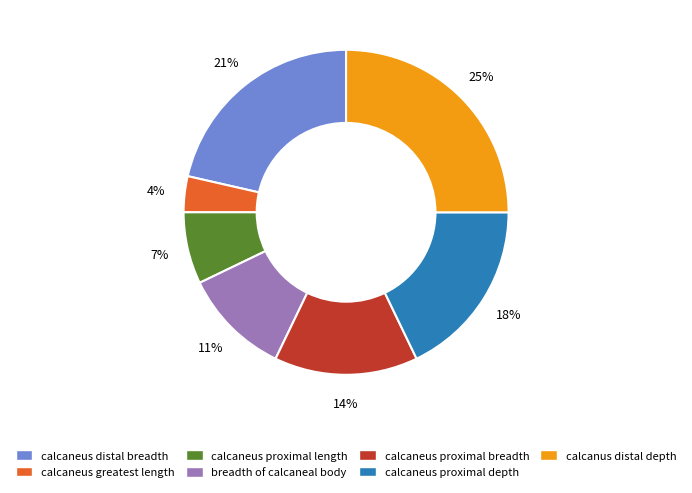

The calcaneus proximal depth slice represents 18% of the pie. True or false?

True